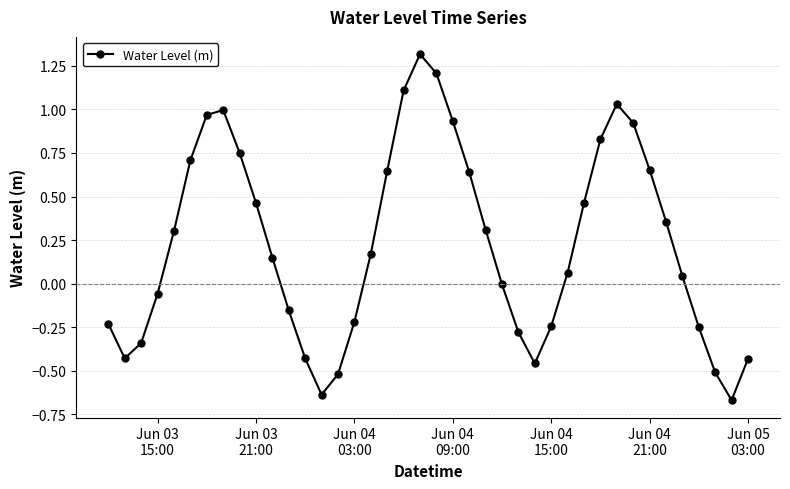

How many points are higher than both their immediate neighbors (excluding endpoints)?

3